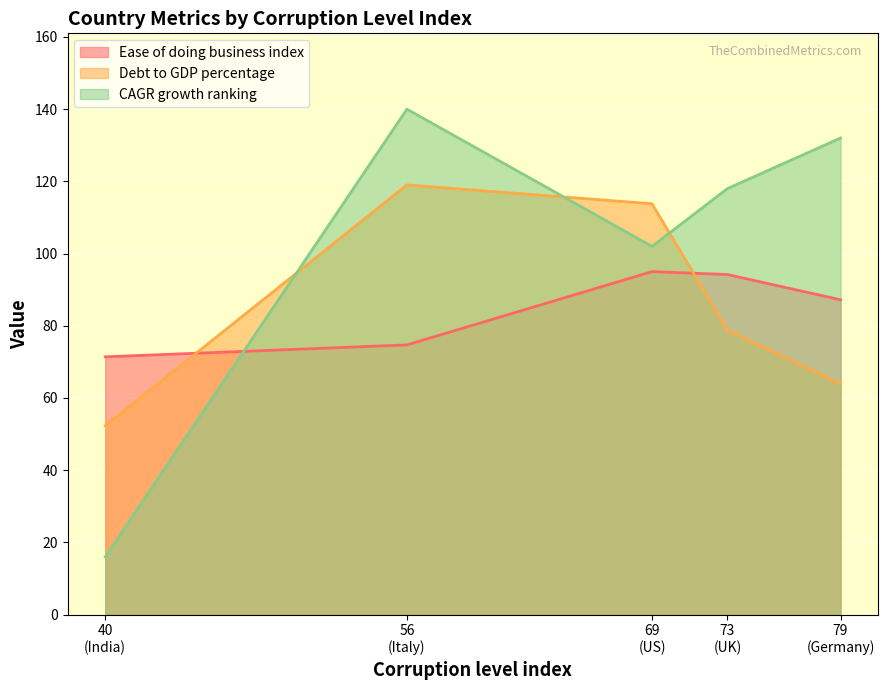

Which series has the largest range (max minus min)?

CAGR growth ranking